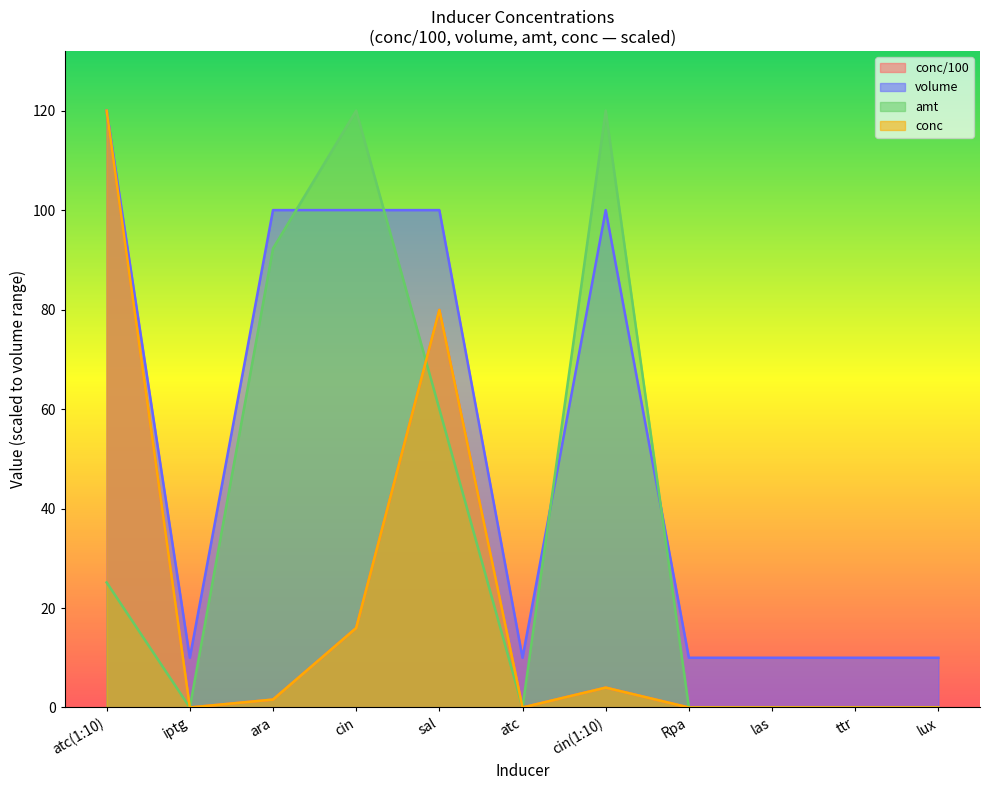

At which category does the chart reach its peak across all series?

atc(1:10)